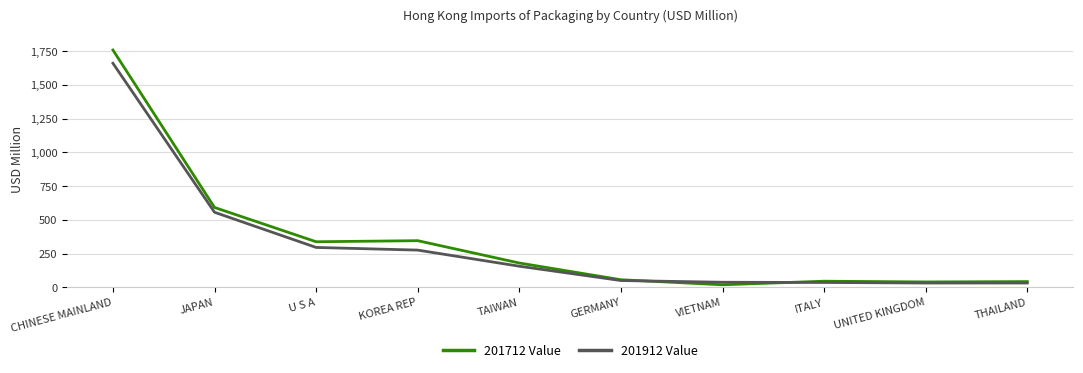

At how many categories does at least one series exceed 1081?

1